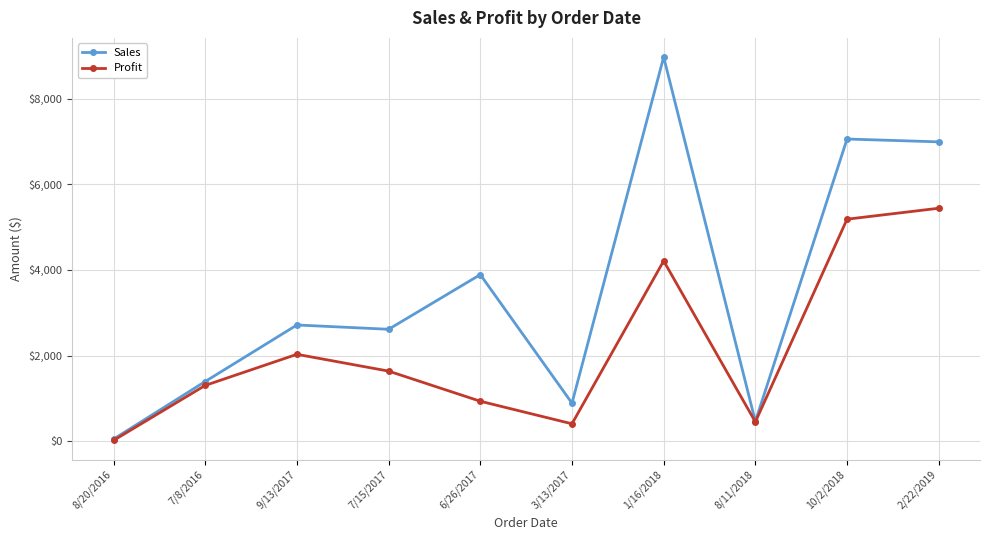

Which series has the largest range (max minus min)?

Sales